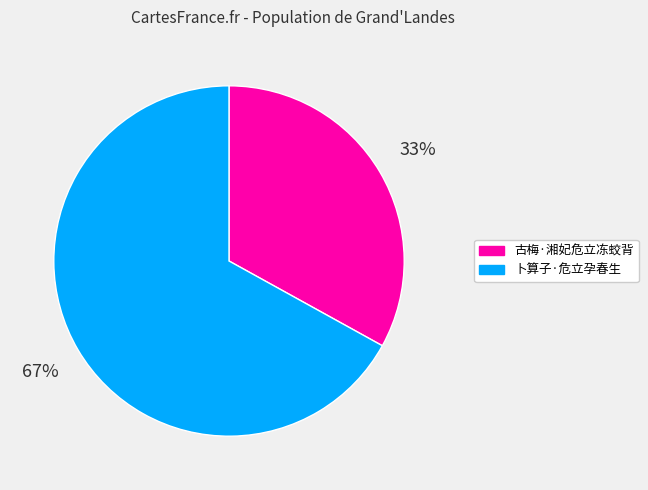

Between 卜算子·危立孕春生 and 古梅·湘妃危立冻蛟背, which is larger?

卜算子·危立孕春生